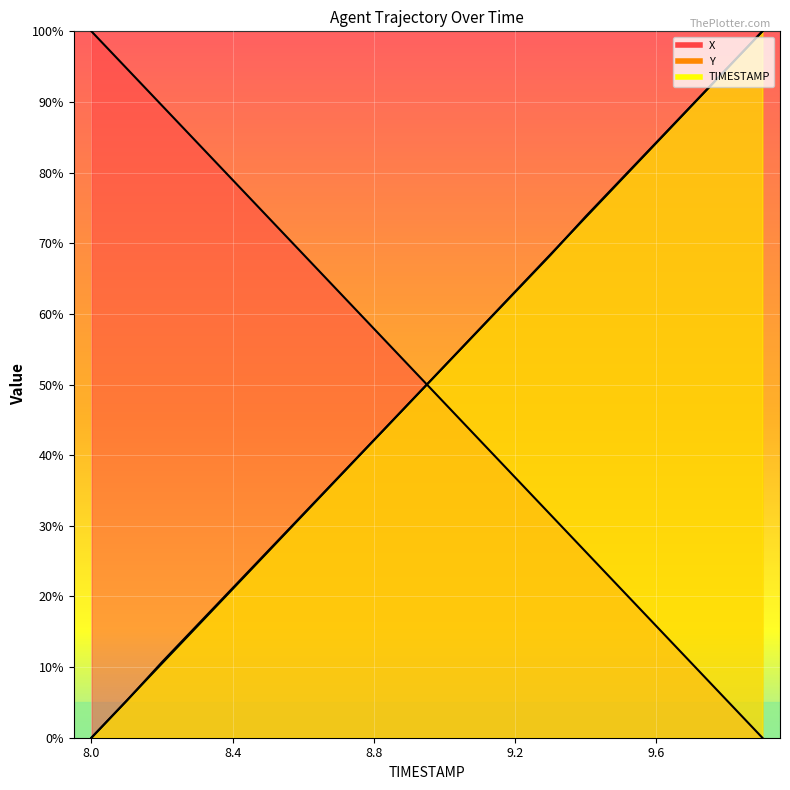

Where is X nearest to the value 50?

9.0